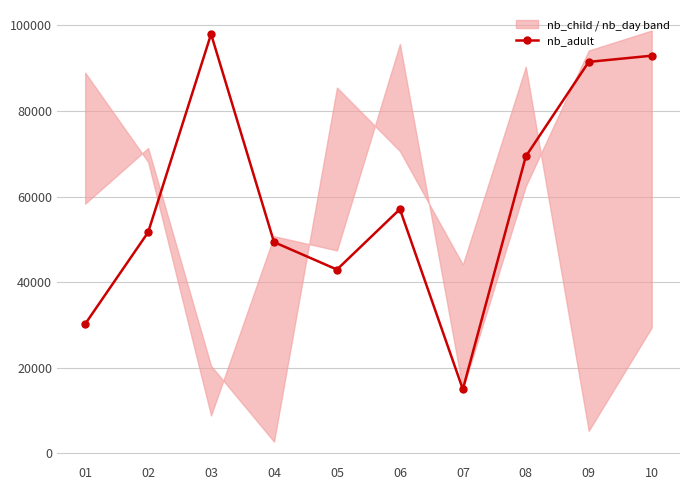

Between 06 and 07, which is larger?

06